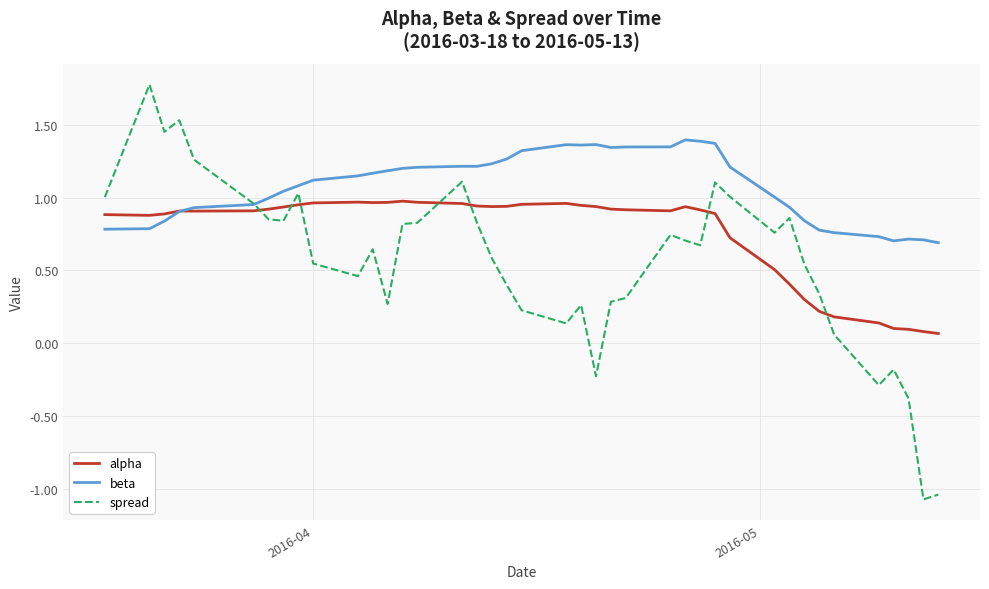

At how many categories does at least one series exceed 0?

40